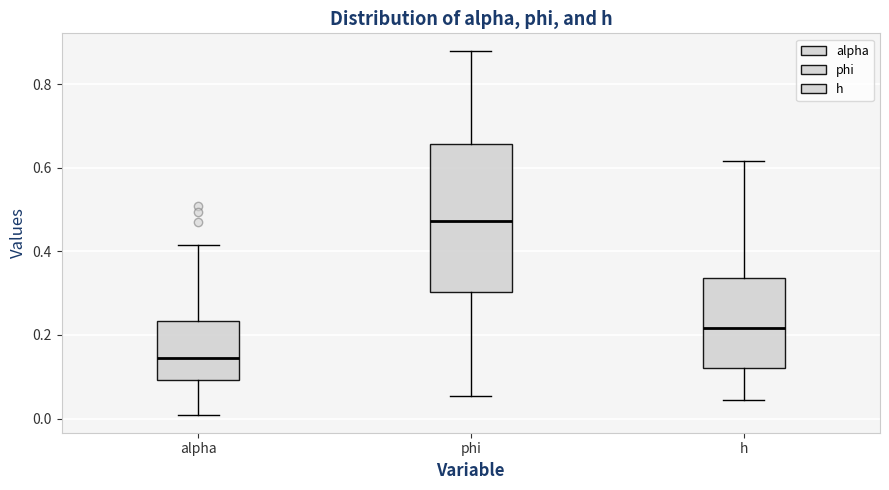

Comparing the boxes themselves (not the whiskers), which one is the tallest?

phi